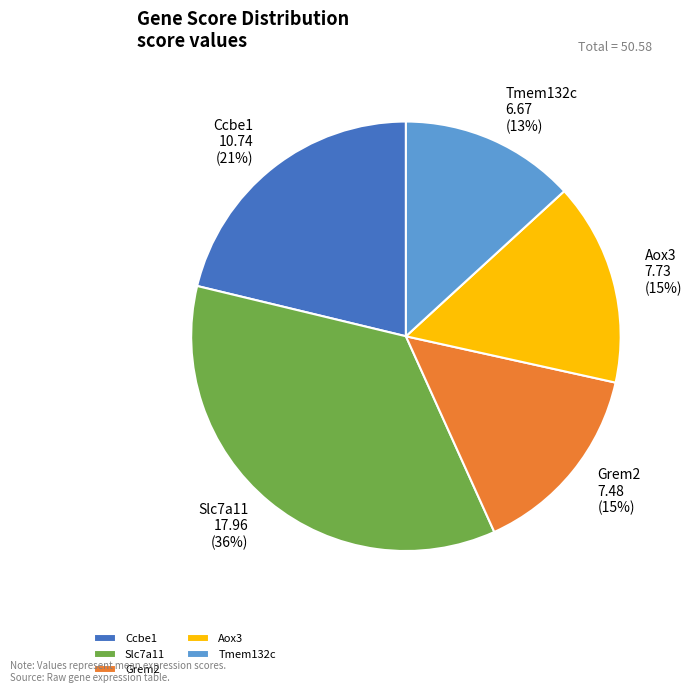

Is there a majority slice in this chart?

No